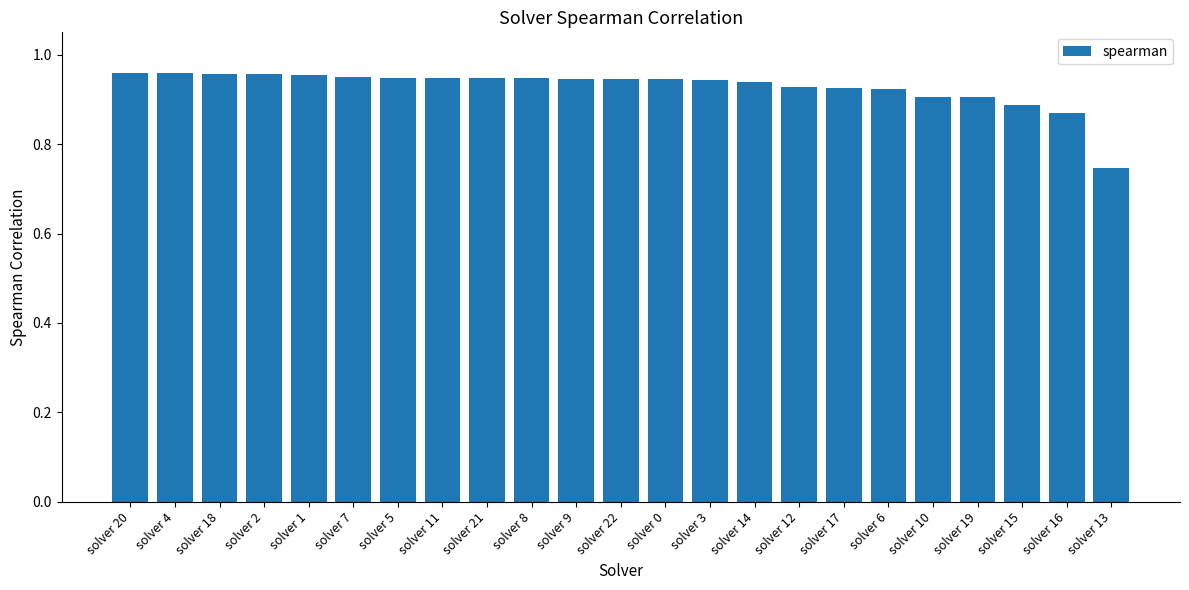

What is the sum of all values?

21.3